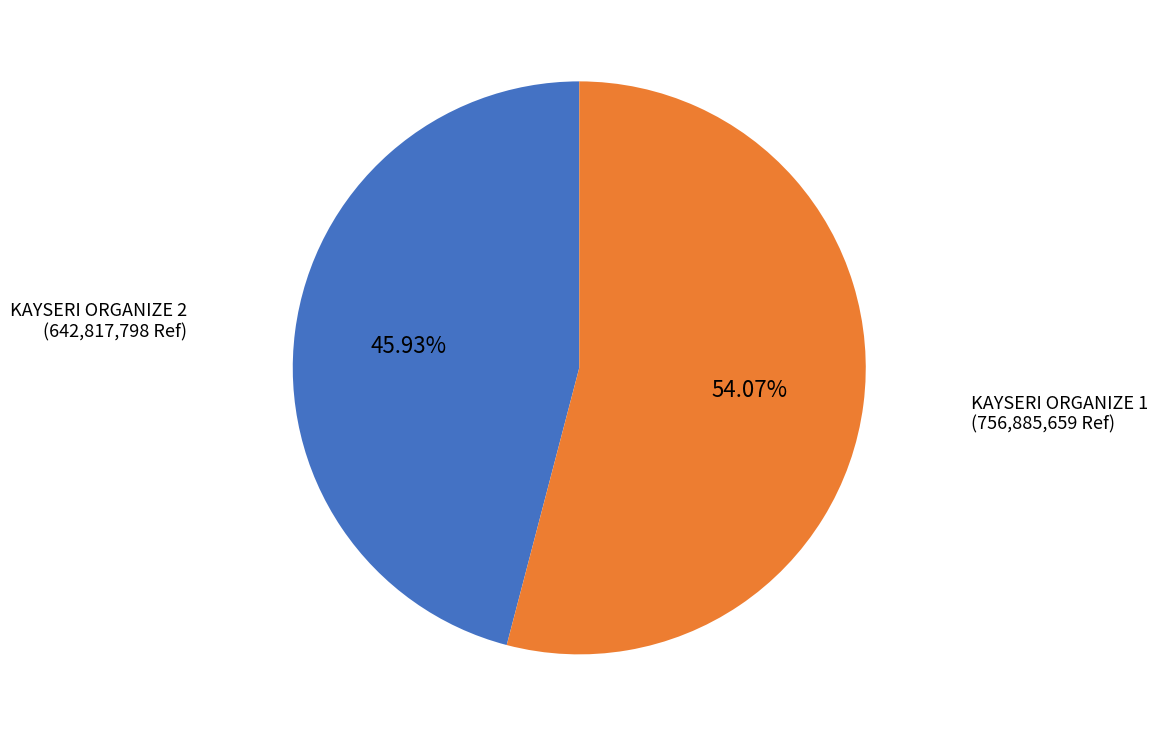

How many slices are in this pie chart?

2